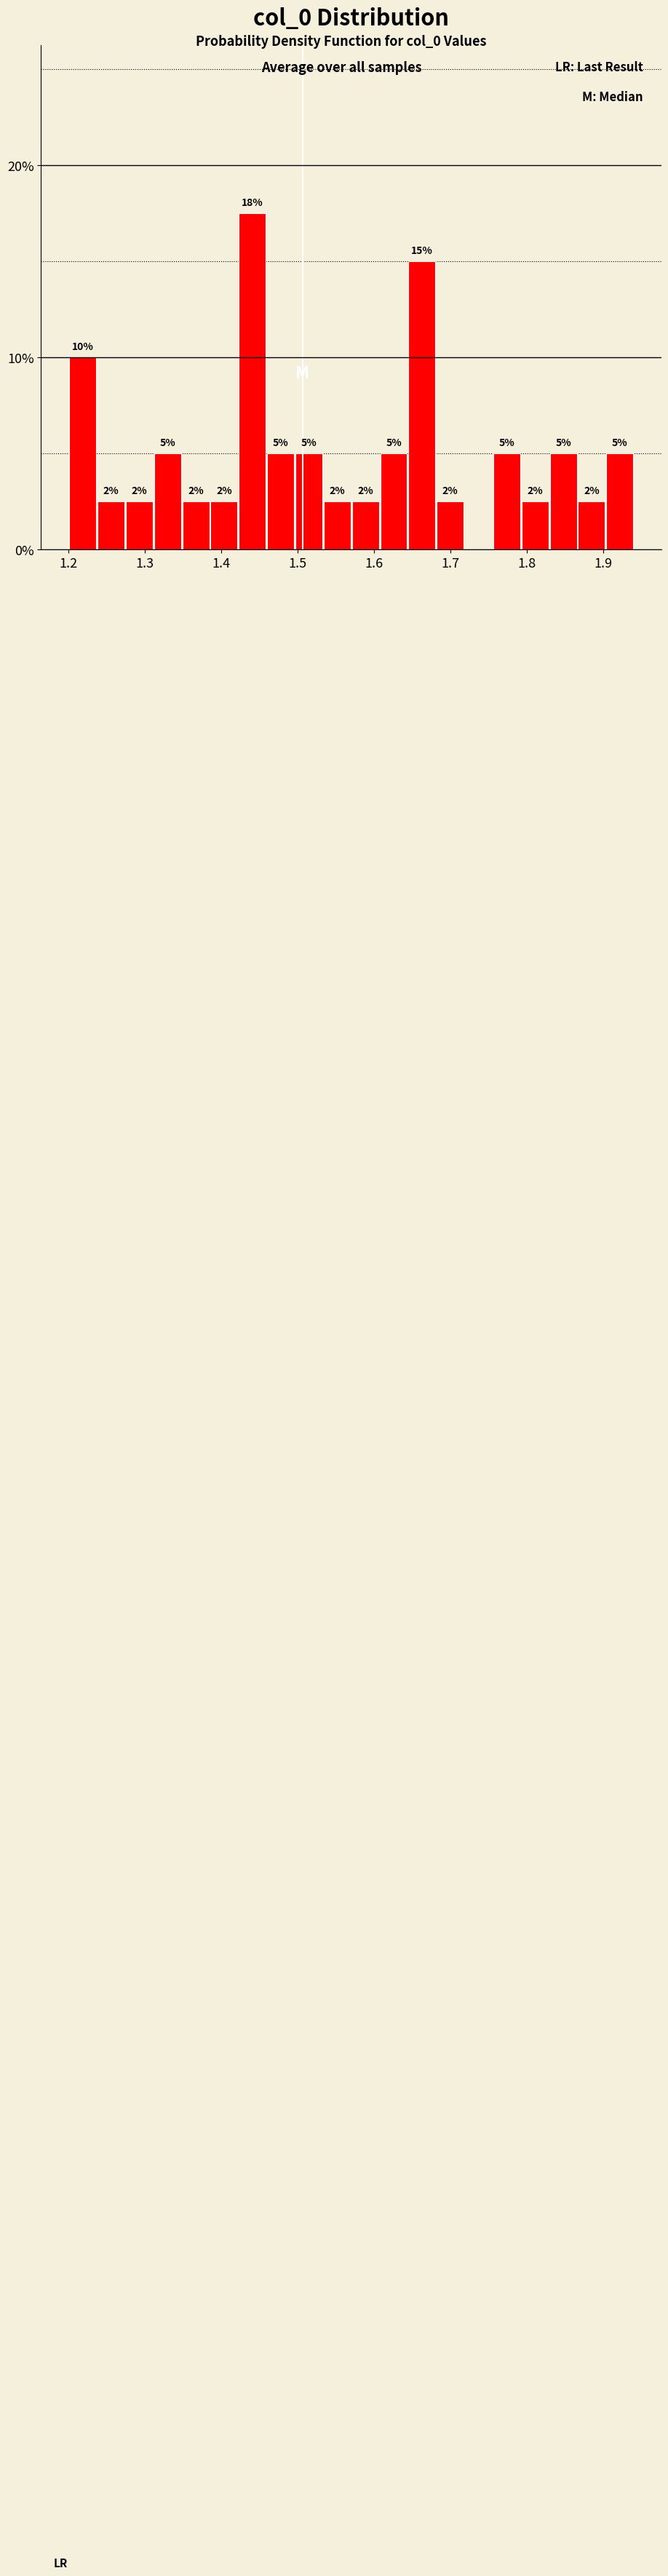

Read against the x-axis, roughly where is the centre of the tallest bar?

1.44